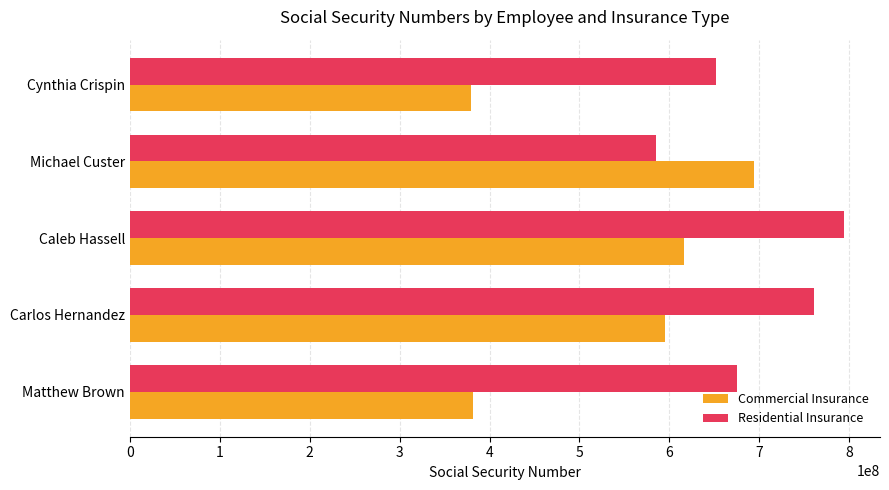

What value does the Commercial Insurance series have at Matthew Brown?

381916366